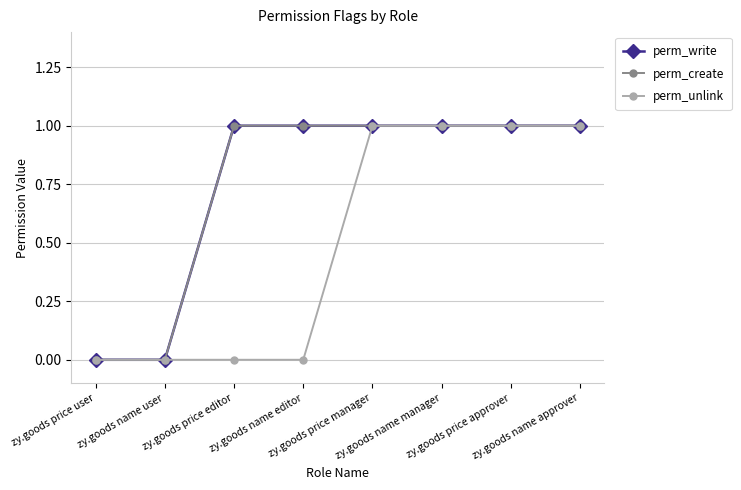

Which category has the lowest value across all series?

zy.goods price user